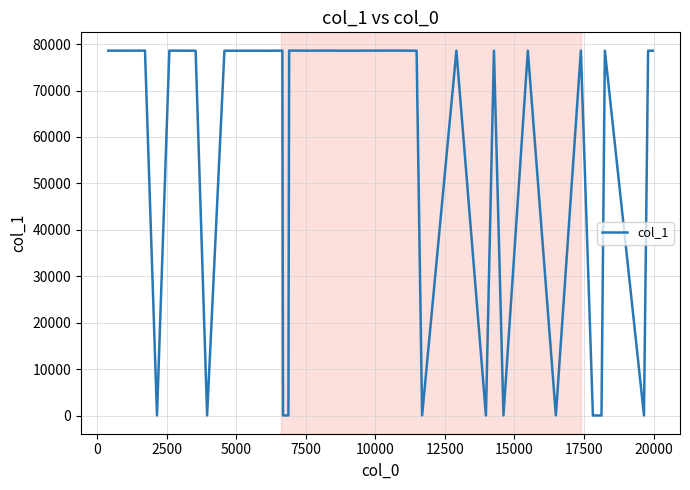

What is the difference between the maximum and minimum values?

78596